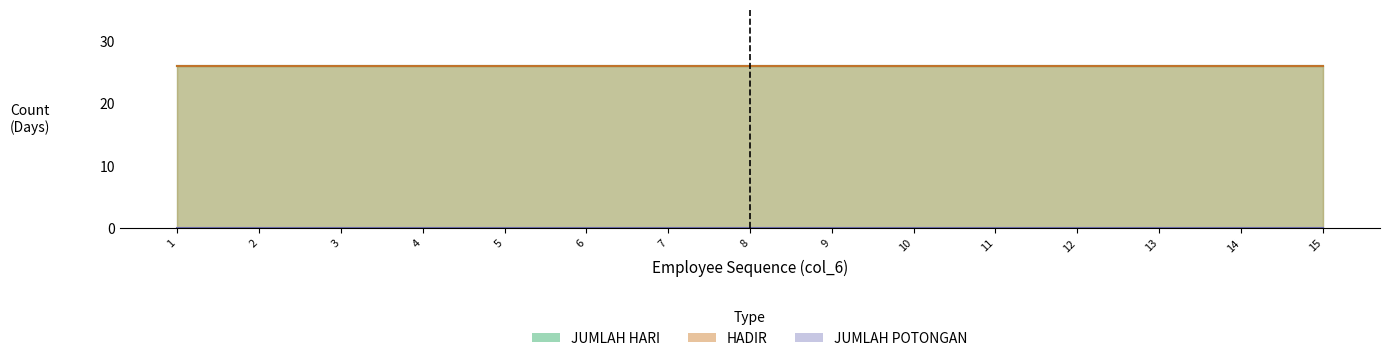

Does the chart display data point markers on the line(s)?

No